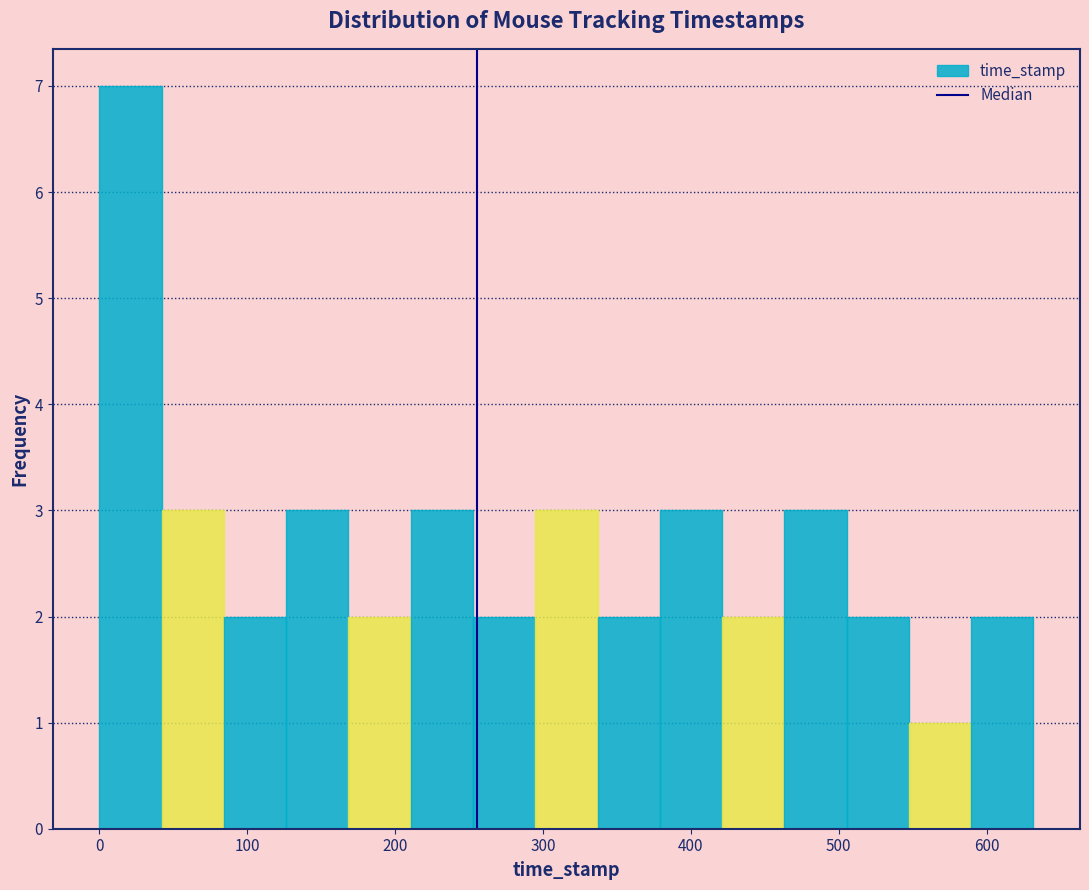

Reading left to right, transcribe this chart: for each bar, give the range it covers on the x-axis and its height. Neither the bar edges nor the heights are printed on the chart, so give them approximately, as read against the axes.

0 to 40: 7
40 to 80: 3
80 to 130: 2
130 to 170: 3
170 to 210: 2
210 to 250: 3
250 to 290: 2
290 to 340: 3
340 to 380: 2
380 to 420: 3
420 to 460: 2
460 to 510: 3
510 to 550: 2
550 to 590: 1
590 to 630: 2